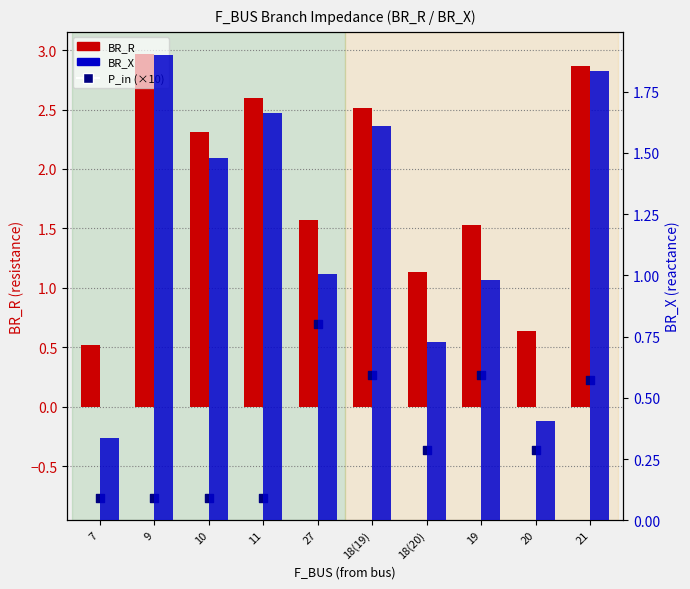

At how many categories does at least one series exceed 0?

10